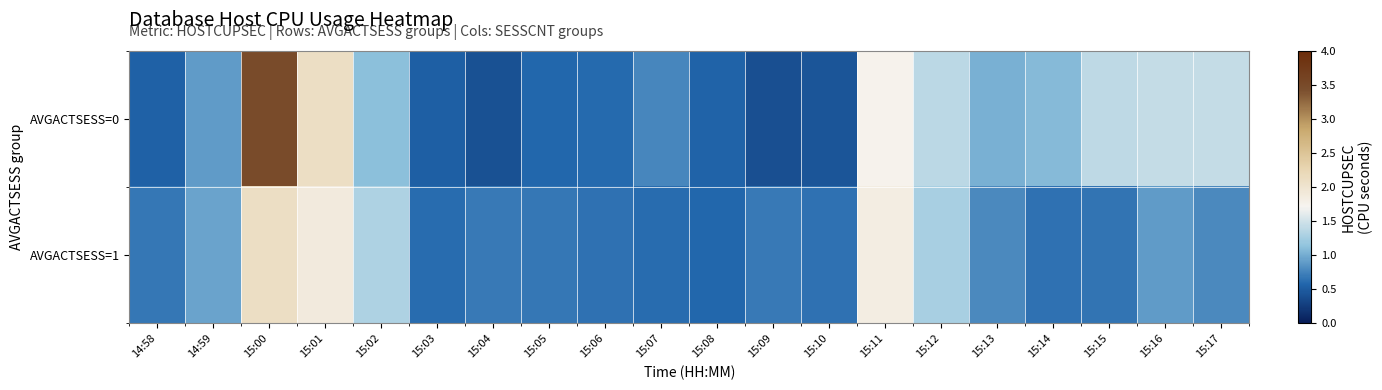

Which has a higher value, 15:14 or 15:09?

15:14